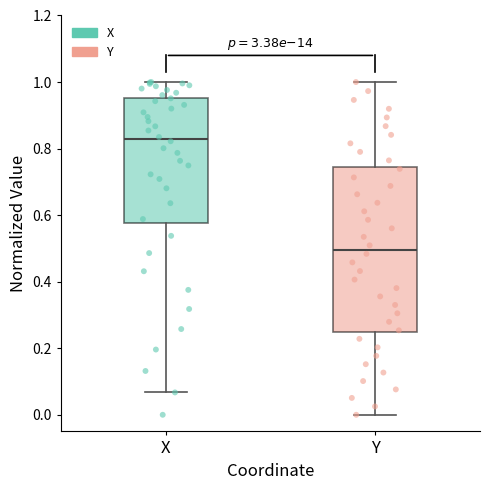

Which box's median line is the lowest?

Y